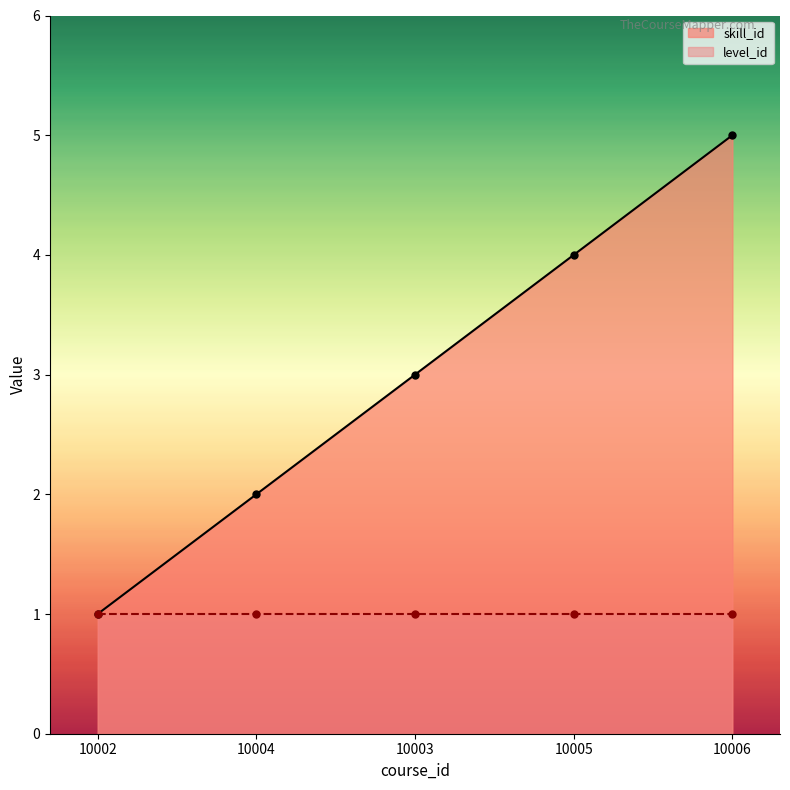

What is the approximate value at 10003?

3